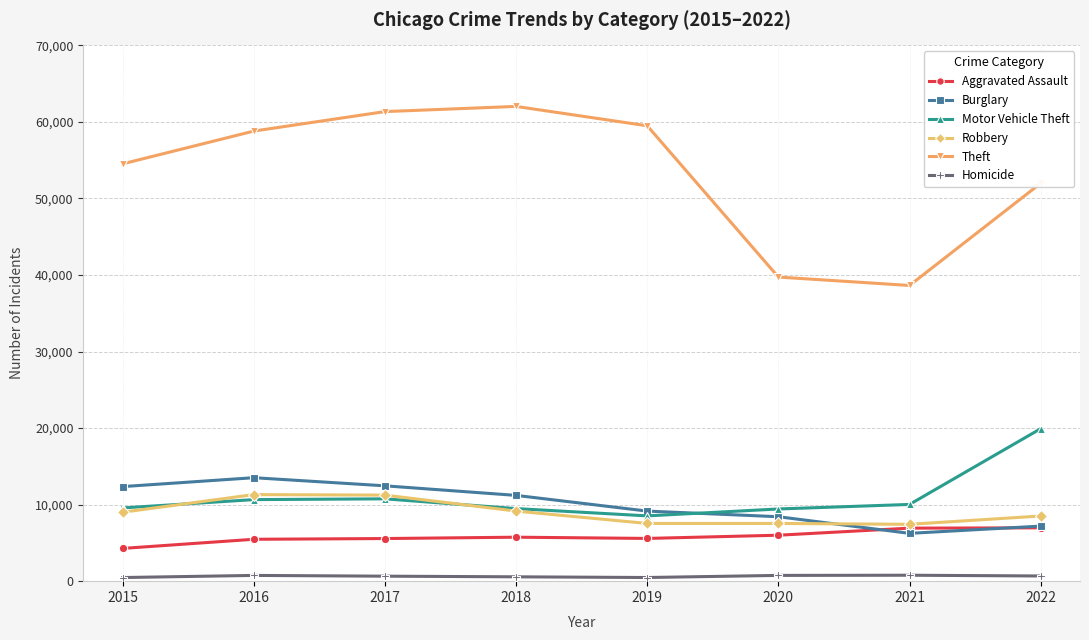

How many interior local peaks does the Motor Vehicle Theft series have?

1